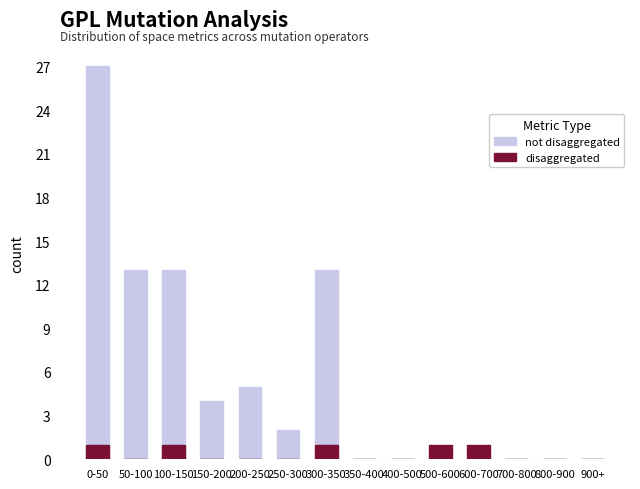

At how many categories does at least one series exceed 13?

1